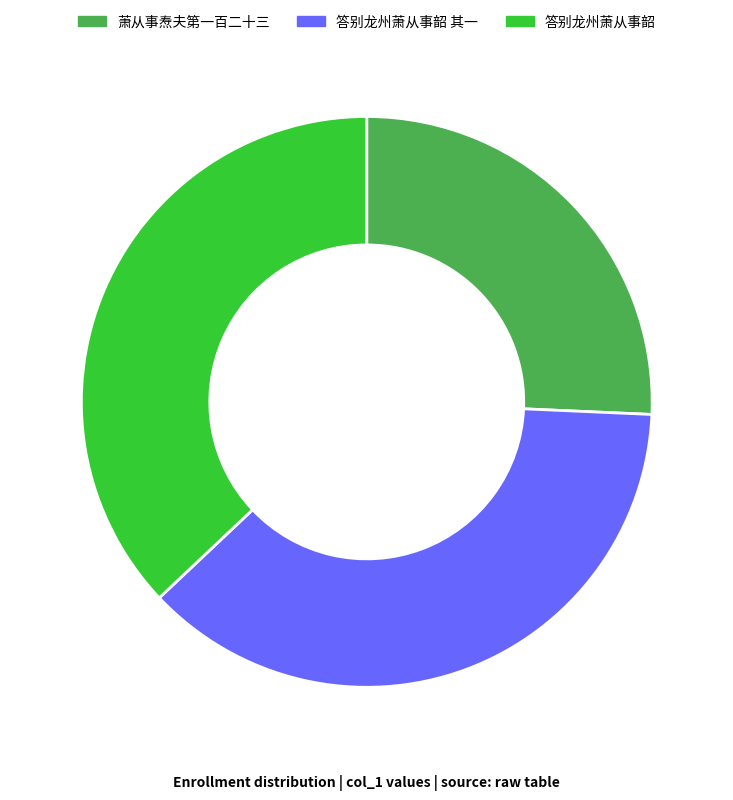

How many slices are in this pie chart?

3